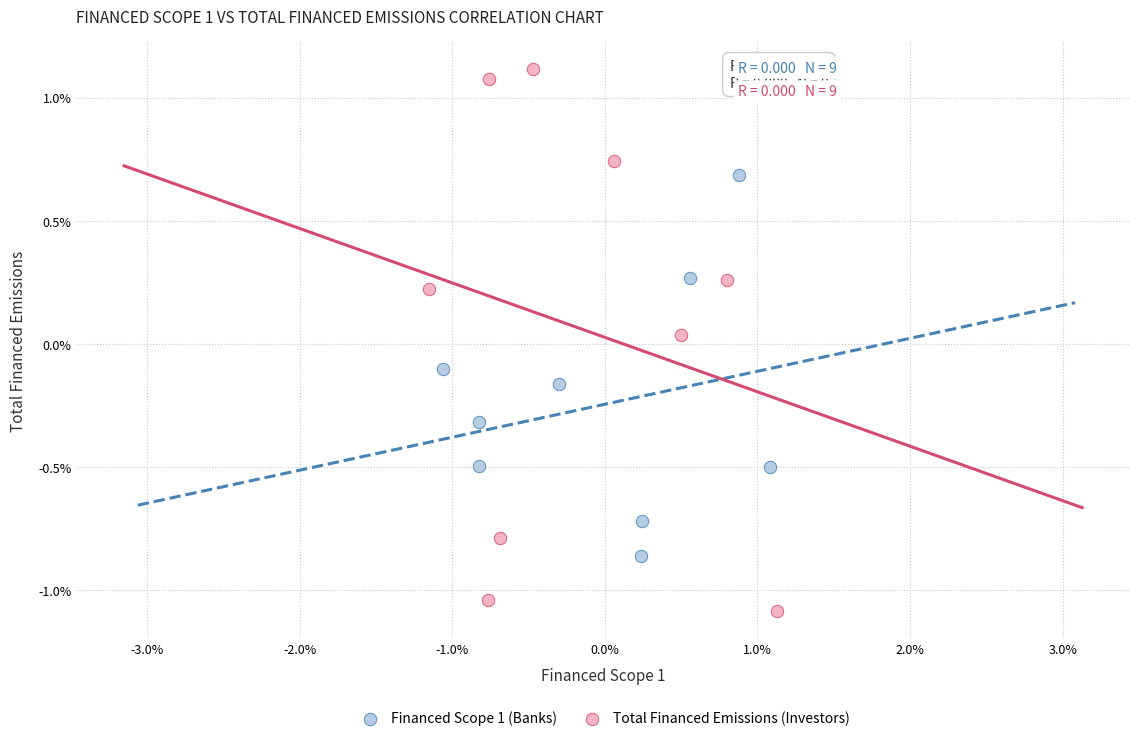

Which series contains the lowest Y value?

Total Financed Emissions (Investors)